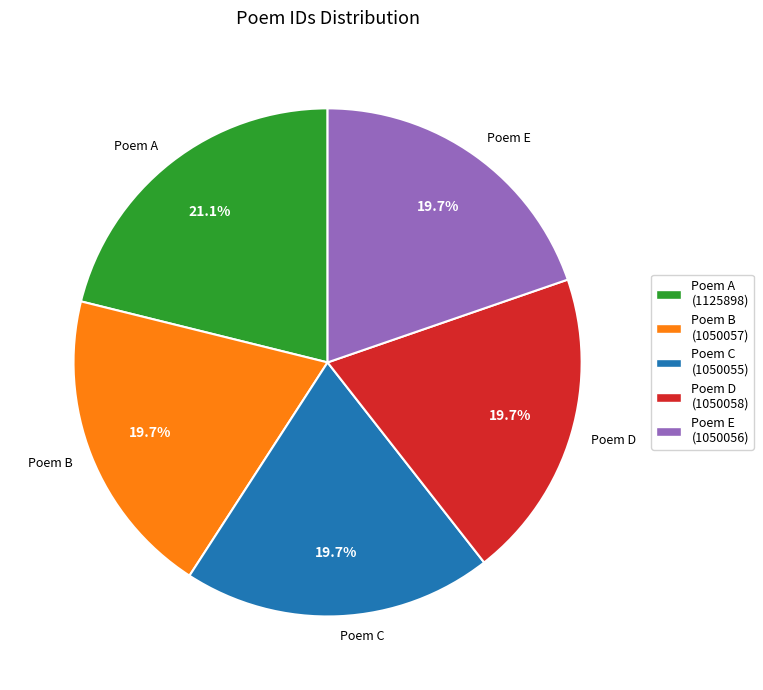

What is the largest slice in the pie chart?

Poem A